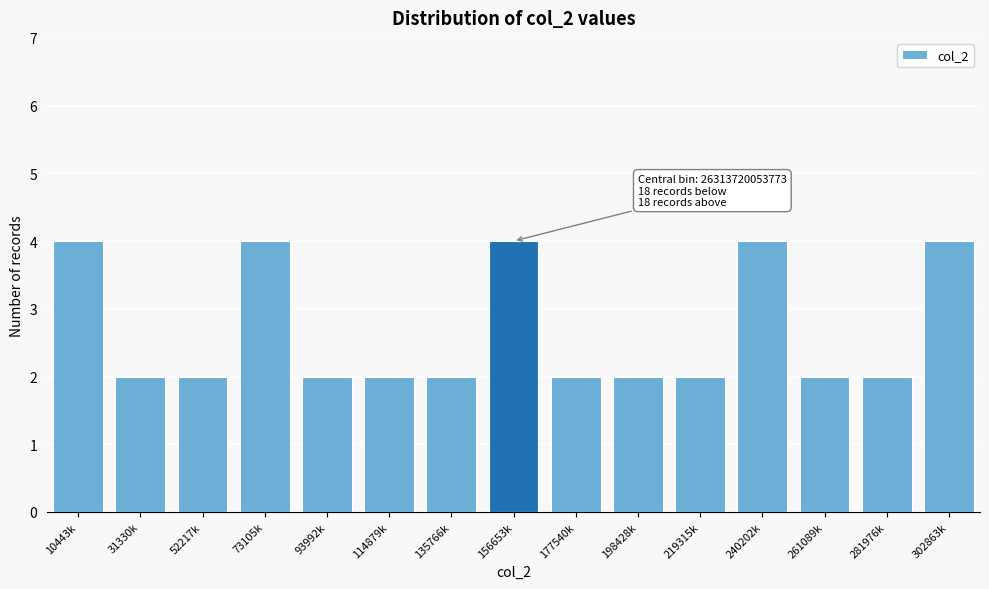

Reading left to right, extract all data points from this chart.

4	2	2	4	2	2	2	4	2	2	2	4	2	2	4